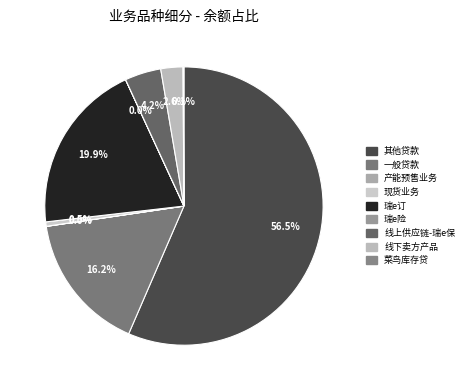

To the nearest percent, what is the difference between the 瑞e险 and 线上供应链-瑞e保 slice percentages?

4%